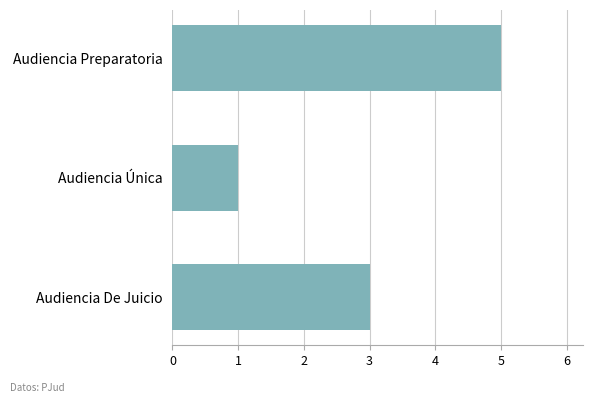

True or false: the data shows 1 at Audiencia Única.

True